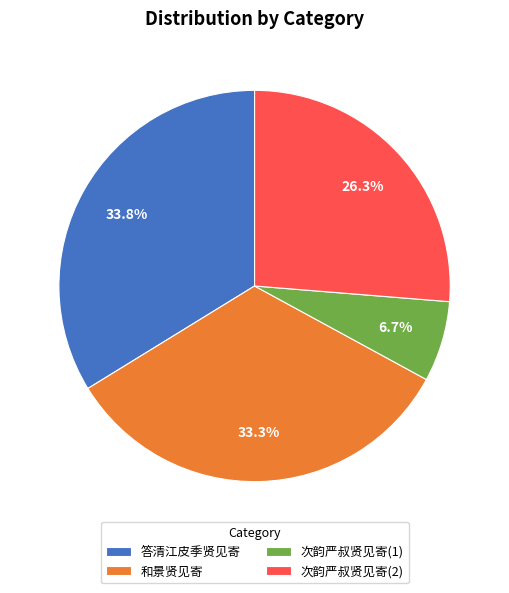

Which has a higher value, 次韵严叔贤见寄(2) or 和景贤见寄?

和景贤见寄